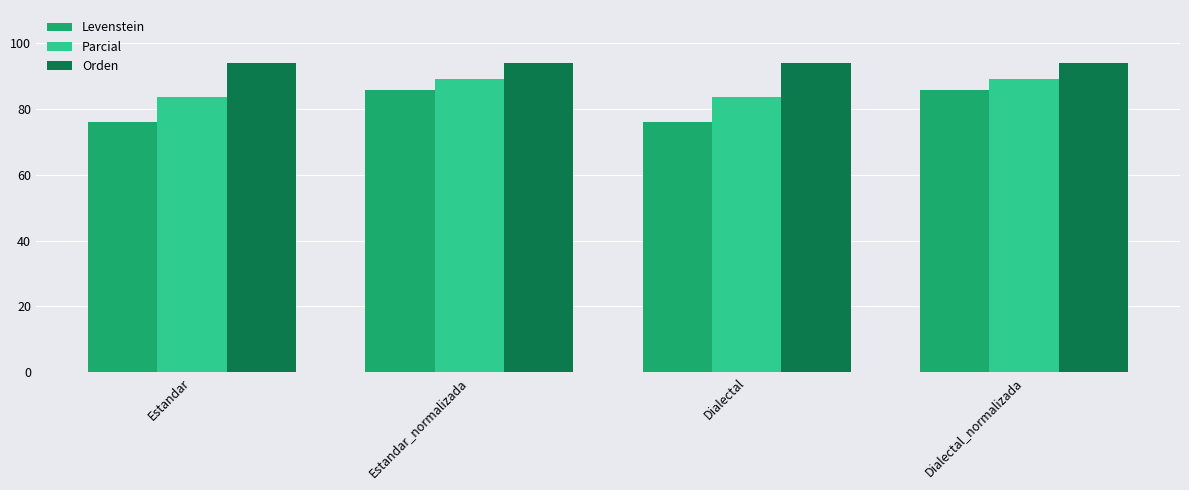

True or false: Orden has a value of 93.9 at Estandar_normalizada.

True